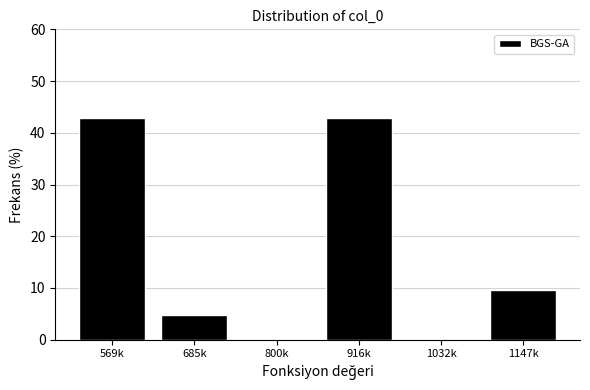

Reading right to left, extract all data points from this chart.

1147k=9.5	1032k=0.0	916k=42.9	800k=0.0	685k=4.8	569k=42.9